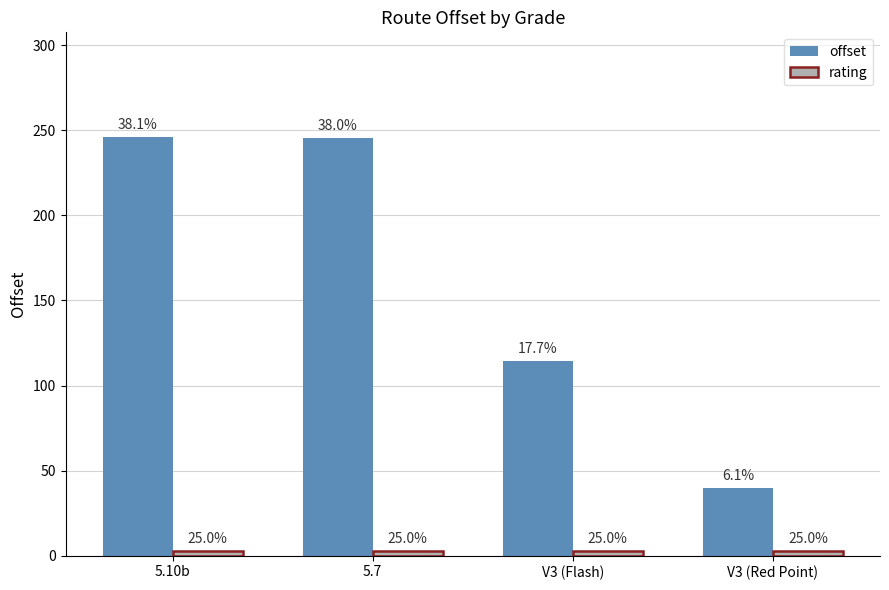

Reading left to right, list all the values displayed in this chart.

offset: 5.10b=246.0	5.7=245.4	V3 (Flash)=114.6	V3 (Red Point)=39.7
rating: 5.10b=3.0	5.7=3.0	V3 (Flash)=3.0	V3 (Red Point)=3.0